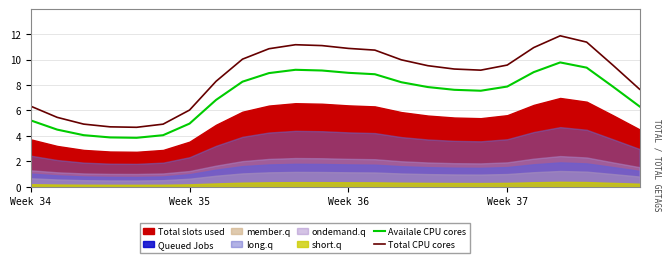

At how many categories does at least one series exceed 10?

9